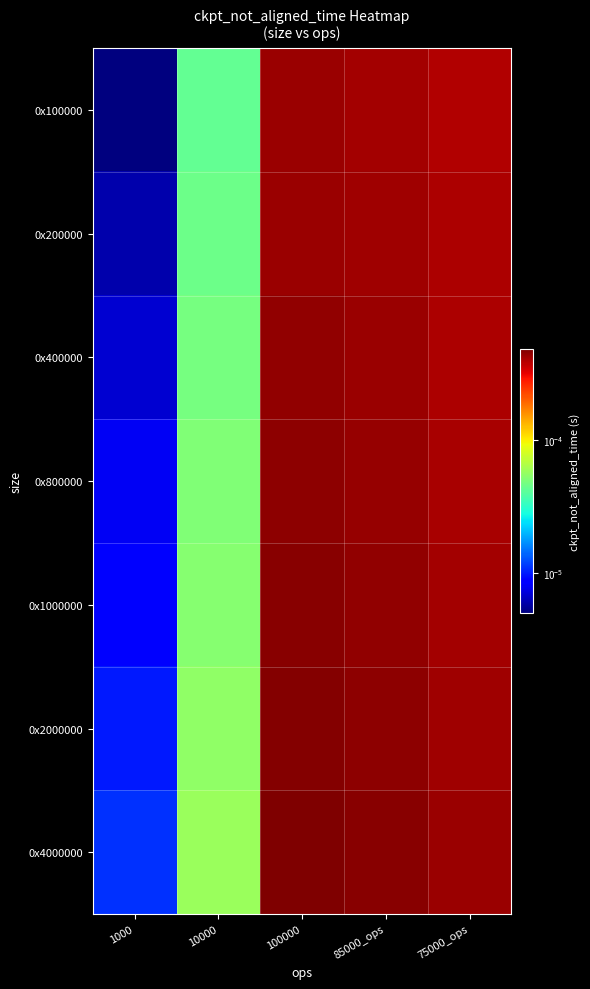

Rank the series at 85000_ops from lowest to highest value.

0x100000, 0x200000, 0x400000, 0x800000, 0x1000000, 0x2000000, 0x4000000